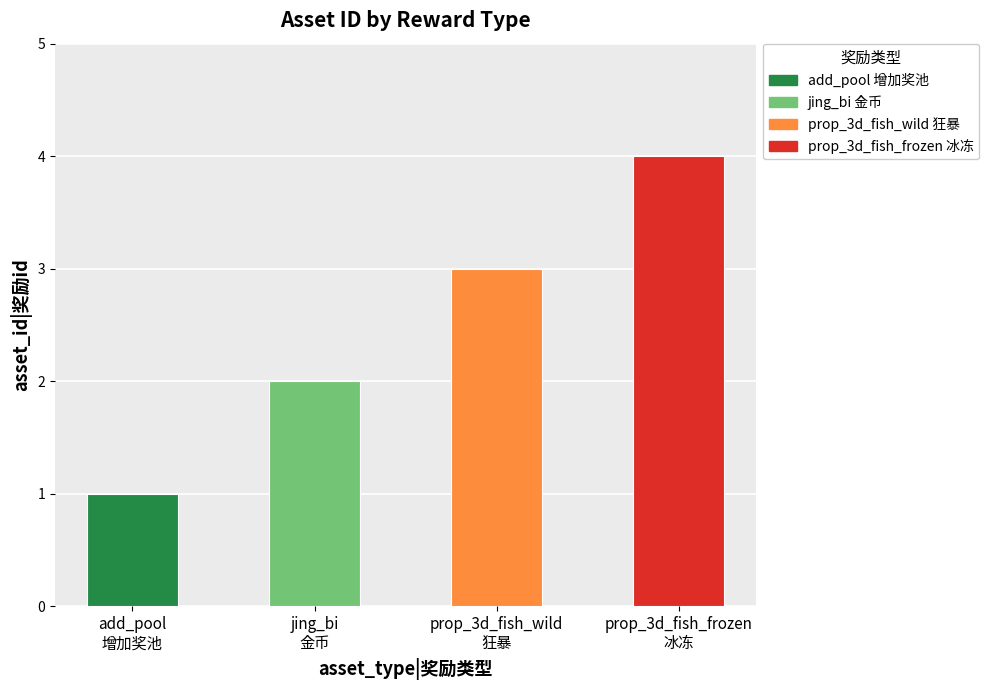

Where is the data nearest to the value 2?

jing_bi
金币